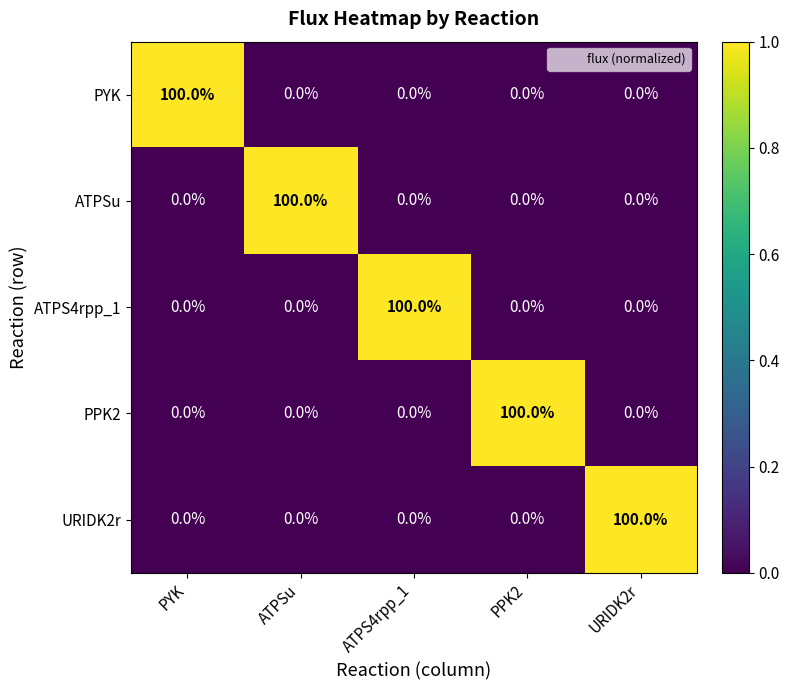

Is it true that ATPSu equals 0 at URIDK2r?

True